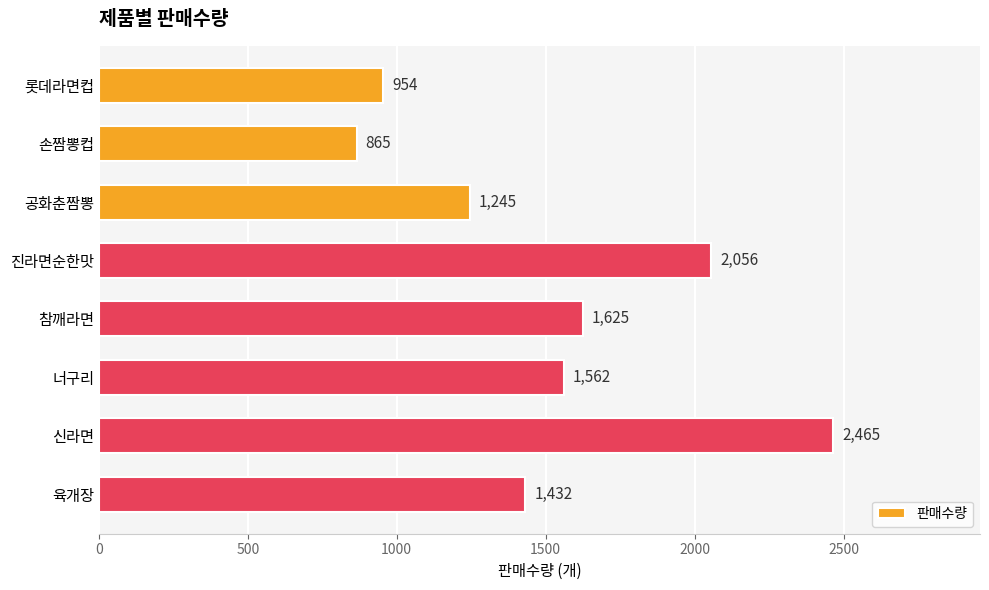

True or false: the data shows 1432 at 육개장.

True